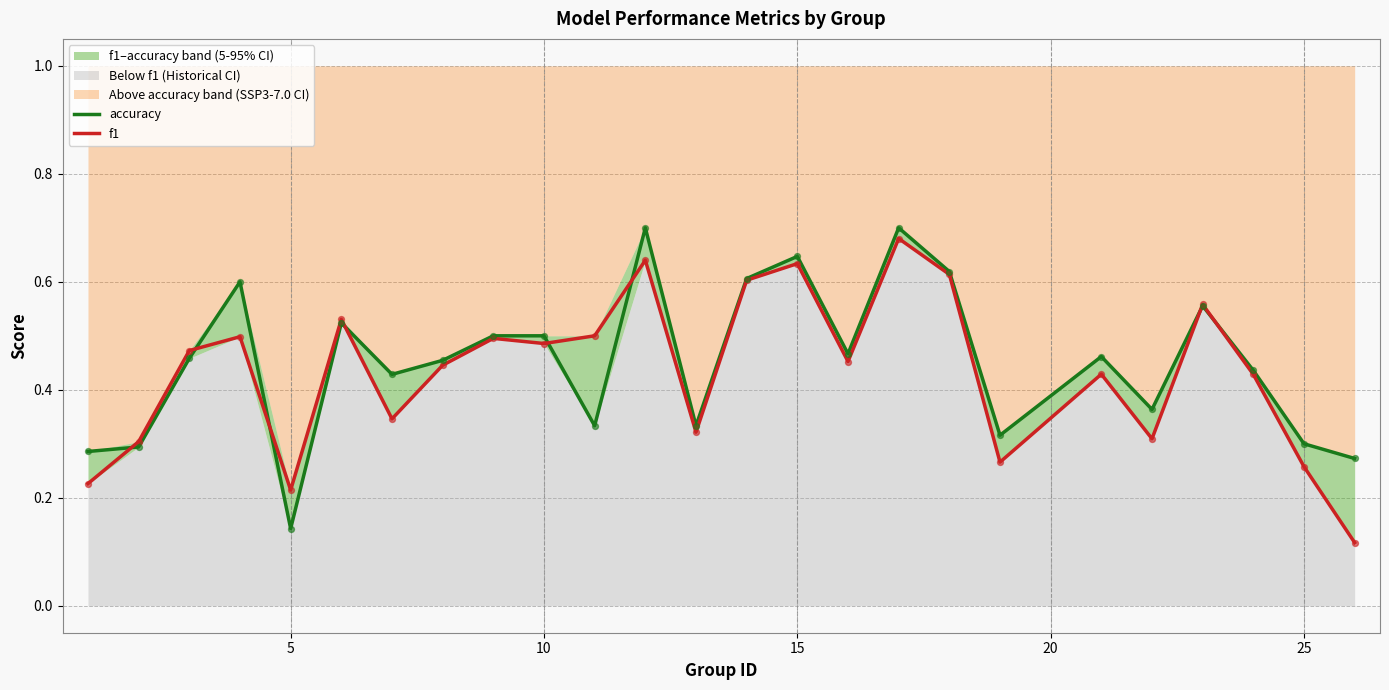

Which series has the largest Y range (max minus min)?

f1